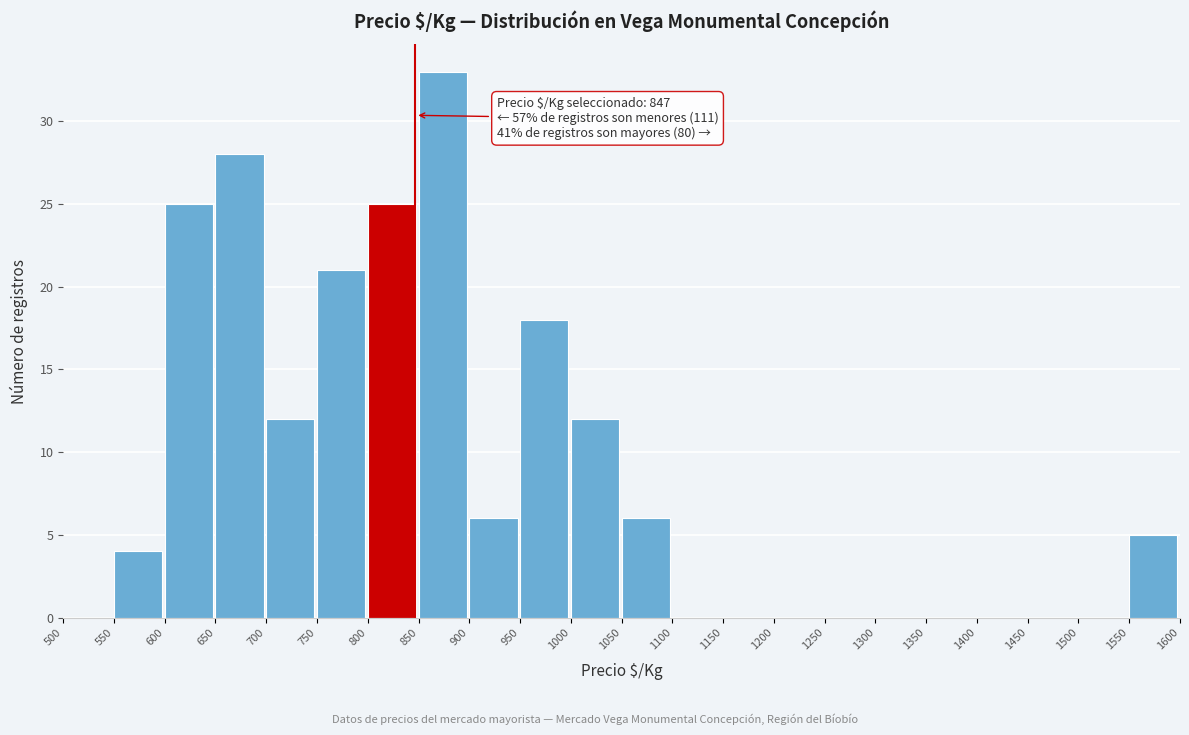

Over which range of the x-axis is the bar tallest?

850 to 900